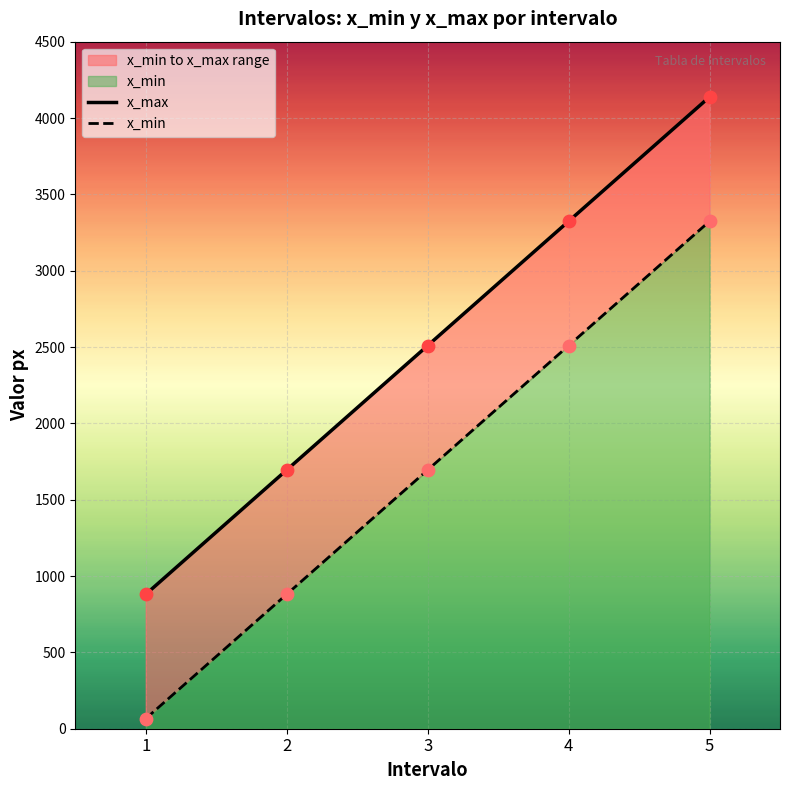

Which series has the largest total across all categories?

x_min